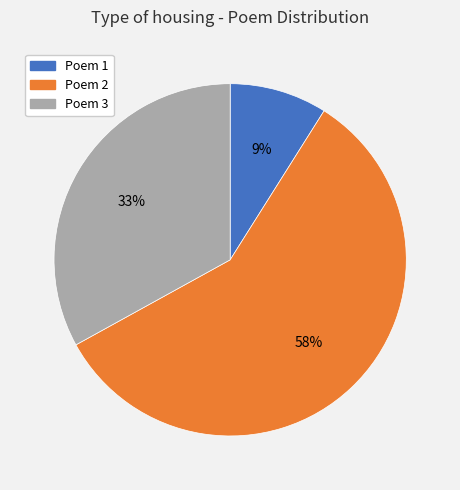

To the nearest percent, what is the difference between the largest and smallest slice percentages?

49%